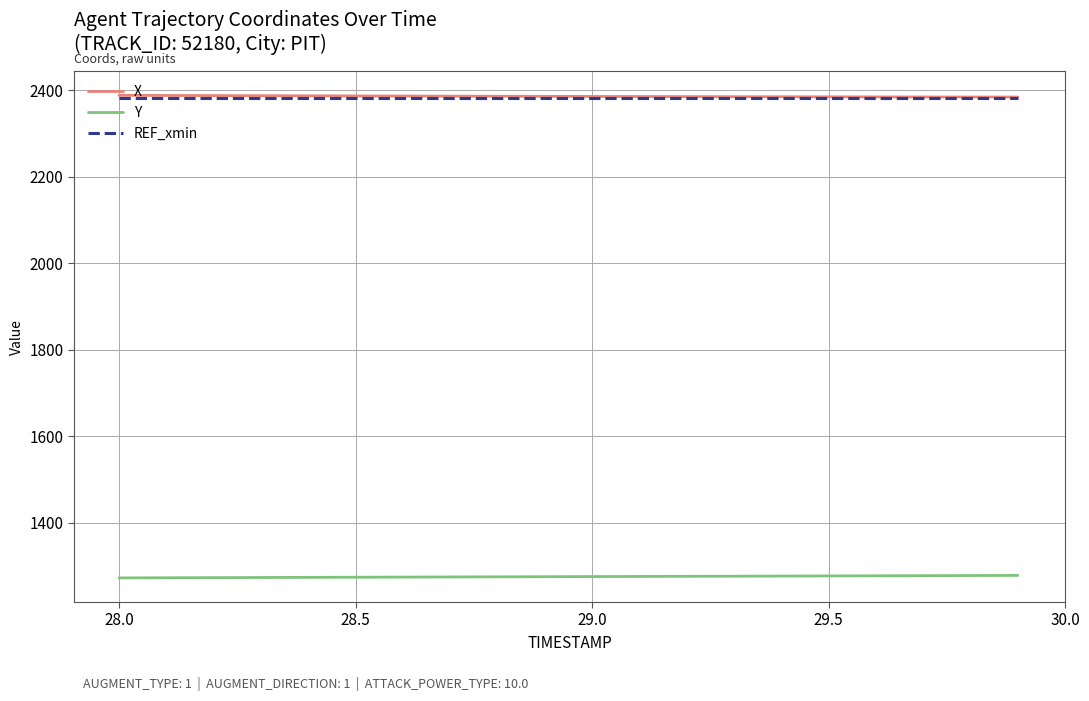

True or false: REF_xmin and X intersect in this chart.

False